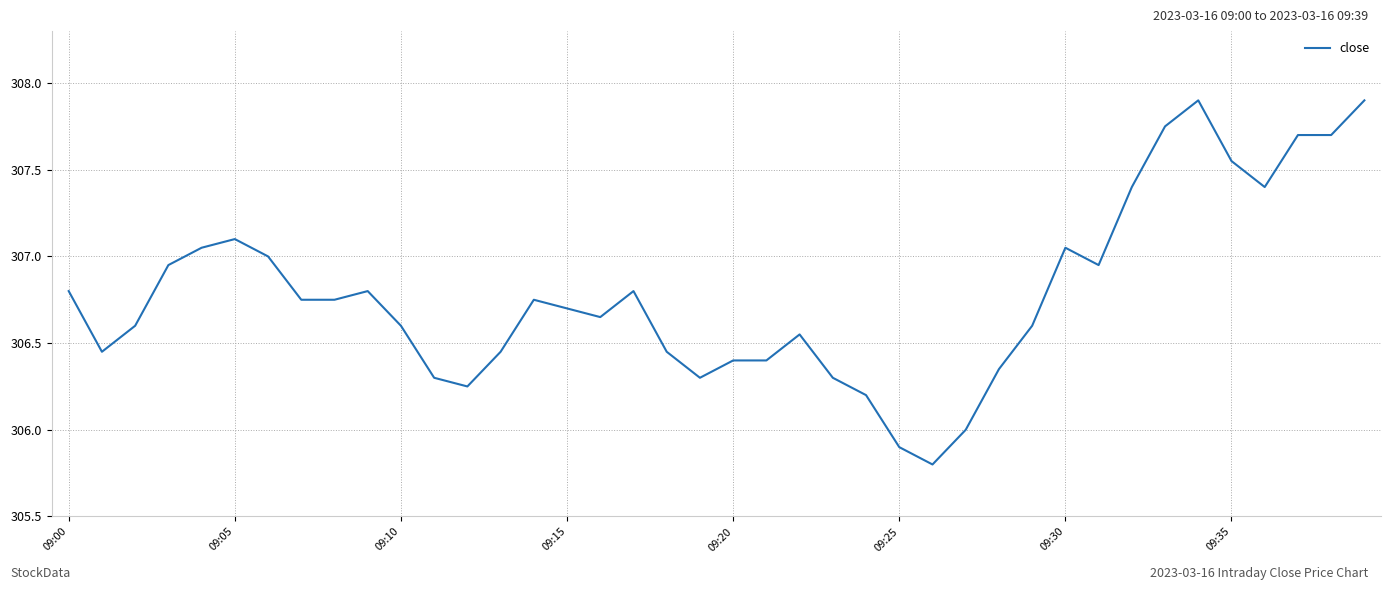

What is the maximum value shown in the chart?

307.9